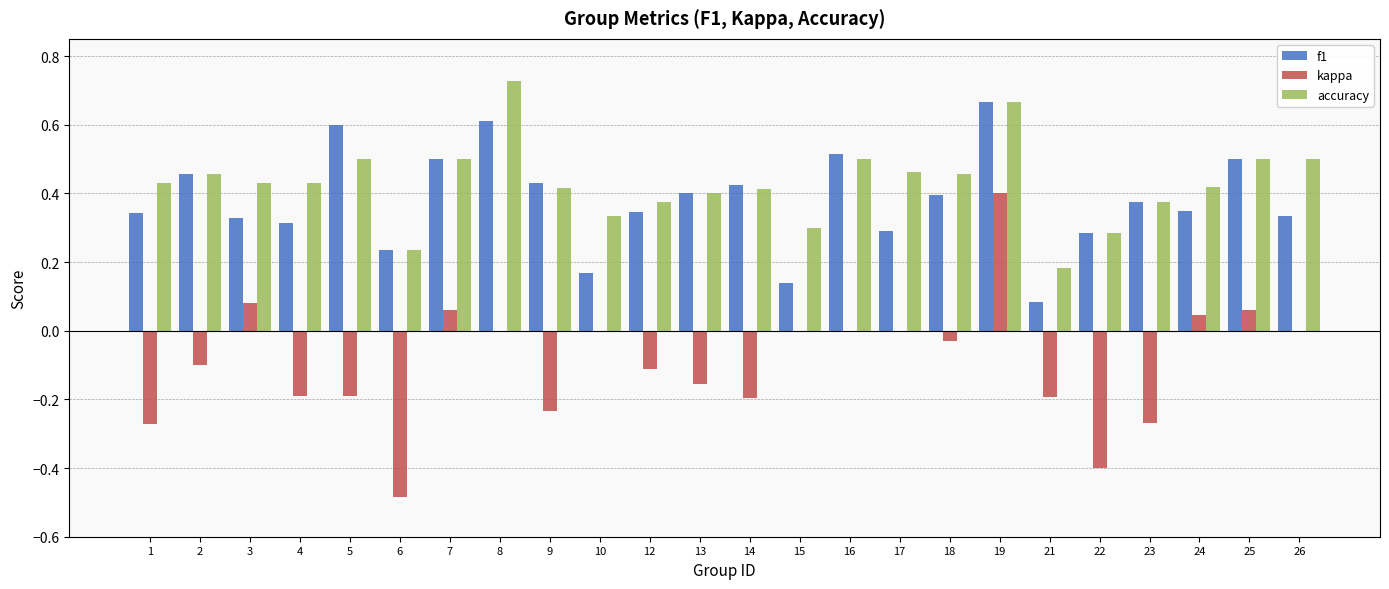

Is the value of f1 at 14 greater than the value of kappa at 17?

Yes